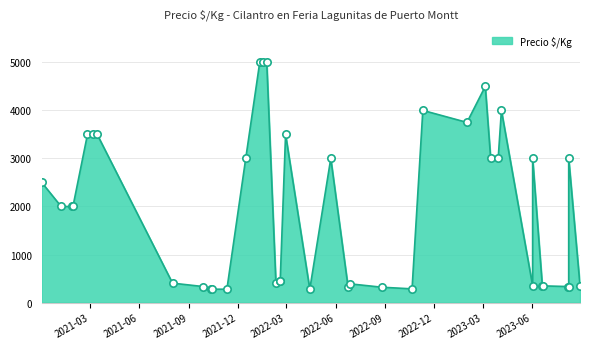

What is the ratio of the value at 2022-01-18 to the value at 2023-03-30?

1.7